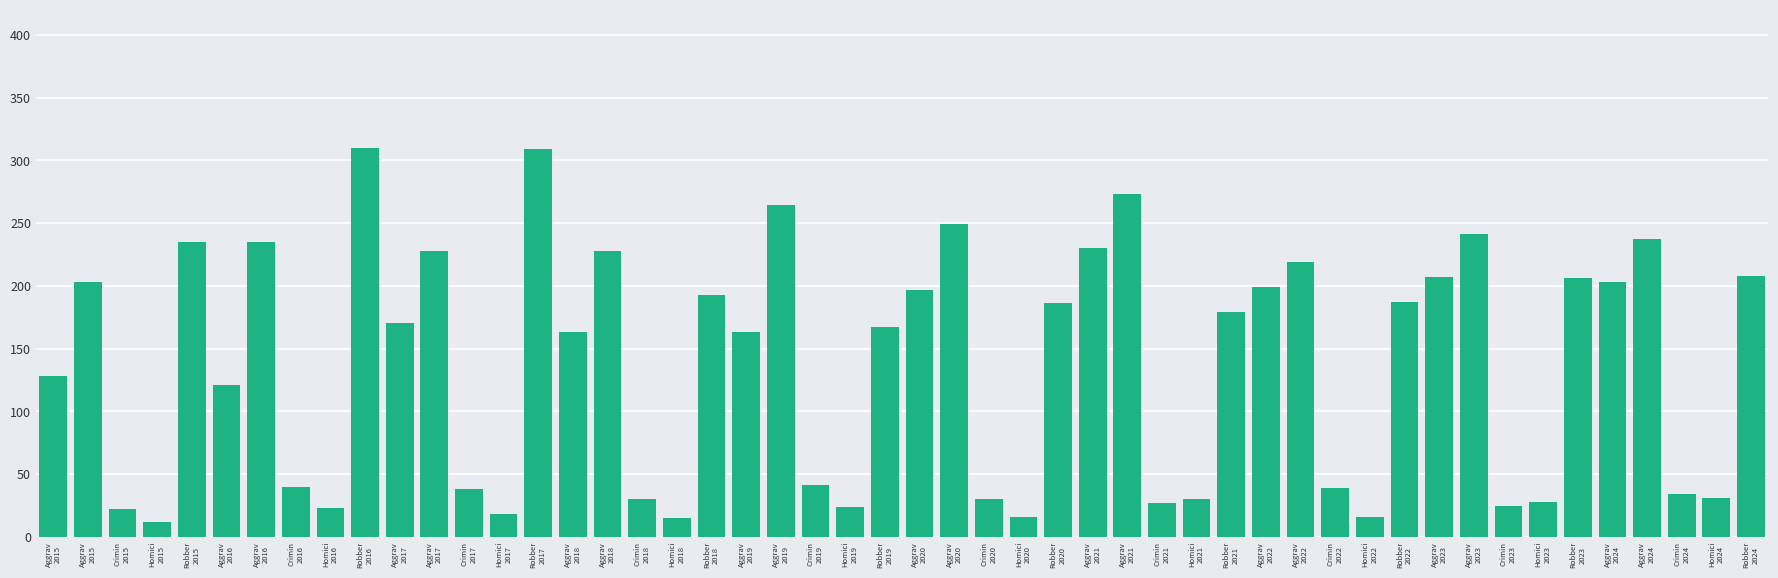

How many bars are there in total?

50